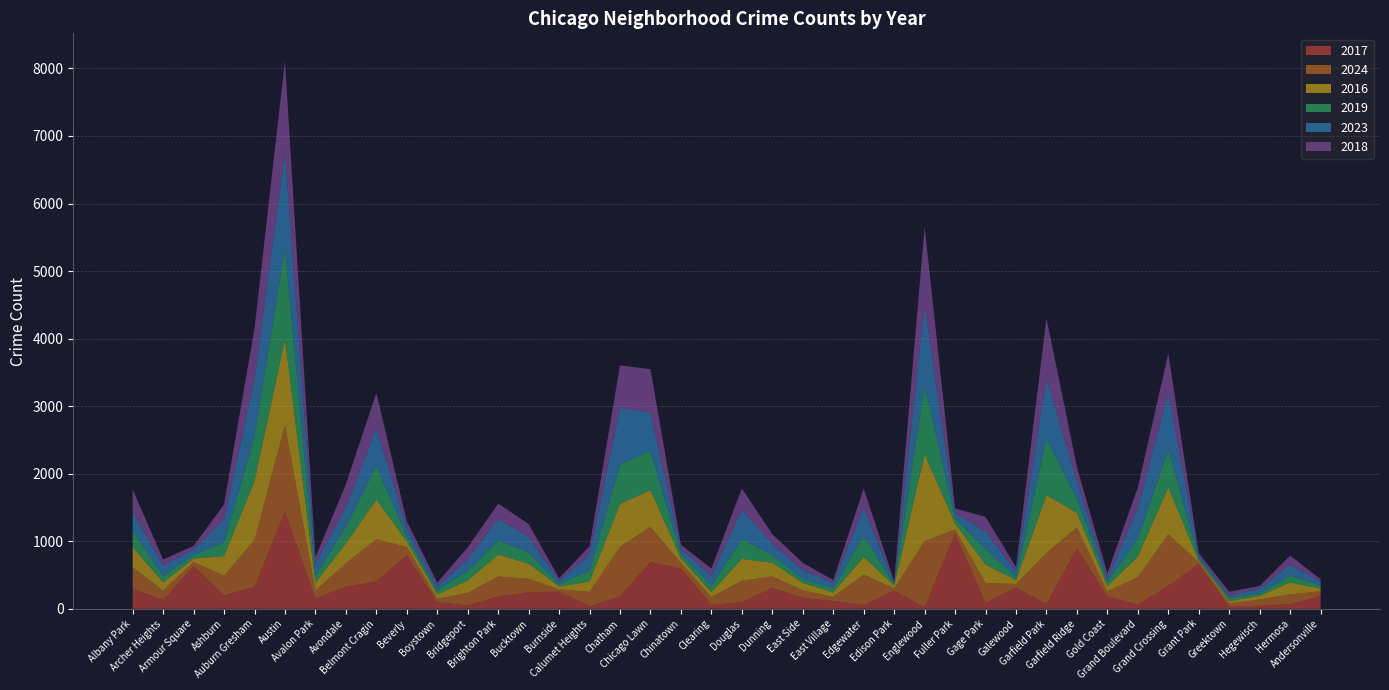

Reading left to right, what are all the values shown in this chart?

2017: Albany Park=305	Archer Heights=125	Armour Square=634	Ashburn=197	Auburn Gresham=327	Austin=1434	Avalon Park=155	Avondale=327	Belmont Cragin=407	Beverly=790	Boystown=99	Bridgeport=49	Brighton Park=185	Bucktown=244	Burnside=253	Calumet Heights=35	Chatham=185	Chicago Lawn=690	Chinatown=599	Clearing=56	Douglas=97	Dunning=308	East Side=161	East Village=114	Edgewater=56	Edison Park=267	Englewood=21	Fuller Park=1116	Gage Park=86	Galewood=310	Garfield Park=71	Garfield Ridge=893	Gold Coast=181	Grand Boulevard=63	Grand Crossing=340	Grant Park=664	Greektown=30	Hegewisch=43	Hermosa=68	Andersonville=189
2024: Albany Park=308	Archer Heights=145	Armour Square=58	Ashburn=291	Auburn Gresham=692	Austin=1283	Avalon Park=115	Avondale=346	Belmont Cragin=622	Beverly=125	Boystown=51	Bridgeport=184	Brighton Park=292	Bucktown=199	Burnside=36	Calumet Heights=214	Chatham=733	Chicago Lawn=523	Chinatown=80	Clearing=118	Douglas=318	Dunning=171	East Side=112	East Village=62	Edgewater=449	Edison Park=34	Englewood=979	Fuller Park=58	Gage Park=297	Galewood=57	Garfield Park=755	Garfield Ridge=310	Gold Coast=77	Grand Boulevard=404	Grand Crossing=765	Grant Park=25	Greektown=48	Hegewisch=94	Hermosa=144	Andersonville=70
2016: Albany Park=301	Archer Heights=121	Armour Square=51	Ashburn=293	Auburn Gresham=870	Austin=1278	Avalon Park=116	Avondale=294	Belmont Cragin=588	Beverly=83	Boystown=64	Bridgeport=185	Brighton Park=326	Bucktown=225	Burnside=40	Calumet Heights=155	Chatham=633	Chicago Lawn=546	Chinatown=65	Clearing=74	Douglas=324	Dunning=203	East Side=110	East Village=65	Edgewater=264	Edison Park=43	Englewood=1285	Fuller Park=89	Gage Park=272	Galewood=54	Garfield Park=857	Garfield Ridge=217	Gold Coast=80	Grand Boulevard=304	Grand Crossing=693	Grant Park=24	Greektown=36	Hegewisch=53	Hermosa=178	Andersonville=38
2019: Albany Park=243	Archer Heights=95	Armour Square=55	Ashburn=206	Auburn Gresham=658	Austin=1348	Avalon Park=105	Avondale=245	Belmont Cragin=503	Beverly=78	Boystown=61	Bridgeport=143	Brighton Park=207	Bucktown=167	Burnside=36	Calumet Heights=161	Chatham=587	Chicago Lawn=578	Chinatown=69	Clearing=95	Douglas=293	Dunning=111	East Side=61	East Village=59	Edgewater=309	Edison Park=20	Englewood=1025	Fuller Park=76	Gage Park=236	Galewood=42	Garfield Park=839	Garfield Ridge=208	Gold Coast=58	Grand Boulevard=267	Grand Crossing=567	Grant Park=31	Greektown=47	Hegewisch=36	Hermosa=101	Andersonville=51
2023: Albany Park=282	Archer Heights=152	Armour Square=84	Ashburn=332	Auburn Gresham=853	Austin=1428	Avalon Park=178	Avondale=285	Belmont Cragin=558	Beverly=124	Boystown=56	Bridgeport=173	Brighton Park=320	Bucktown=231	Burnside=51	Calumet Heights=238	Chatham=837	Chicago Lawn=569	Chinatown=75	Clearing=148	Douglas=436	Dunning=166	East Side=131	East Village=81	Edgewater=419	Edison Park=19	Englewood=1189	Fuller Park=79	Gage Park=252	Galewood=90	Garfield Park=892	Garfield Ridge=270	Gold Coast=51	Grand Boulevard=452	Grand Crossing=840	Grant Park=43	Greektown=30	Hegewisch=74	Hermosa=161	Andersonville=53
2018: Albany Park=327	Archer Heights=91	Armour Square=49	Ashburn=226	Auburn Gresham=752	Austin=1343	Avalon Park=92	Avondale=346	Belmont Cragin=517	Beverly=95	Boystown=56	Bridgeport=175	Brighton Park=228	Bucktown=188	Burnside=36	Calumet Heights=124	Chatham=629	Chicago Lawn=641	Chinatown=59	Clearing=105	Douglas=313	Dunning=146	East Side=104	East Village=44	Edgewater=282	Edison Park=26	Englewood=1155	Fuller Park=67	Gage Park=218	Galewood=65	Garfield Park=888	Garfield Ridge=200	Gold Coast=78	Grand Boulevard=307	Grand Crossing=576	Grant Park=36	Greektown=61	Hegewisch=37	Hermosa=135	Andersonville=36